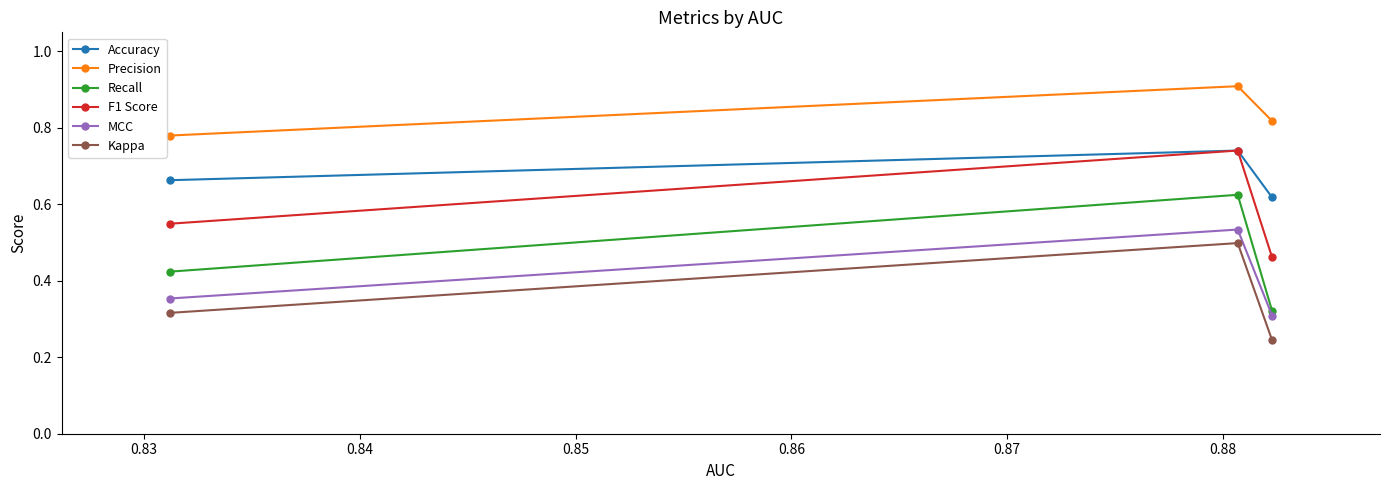

Count the Kappa values in the range 0 to 1.

3